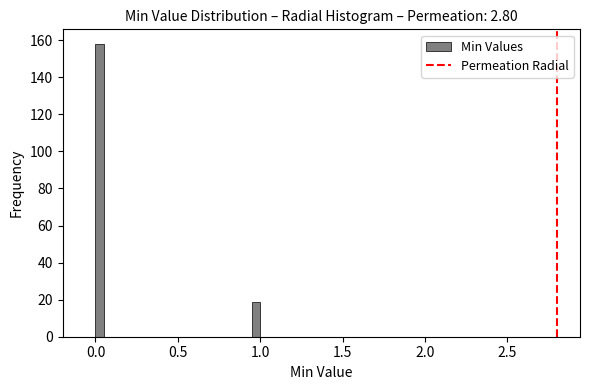

Around what value on the x-axis is the tallest bar? Give the approximate position of its centre, as read against the axis.

0.05